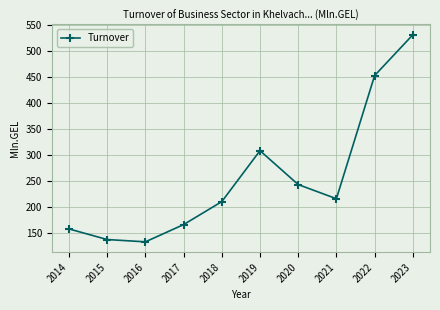

At which label does the data first exceed 216?

2019